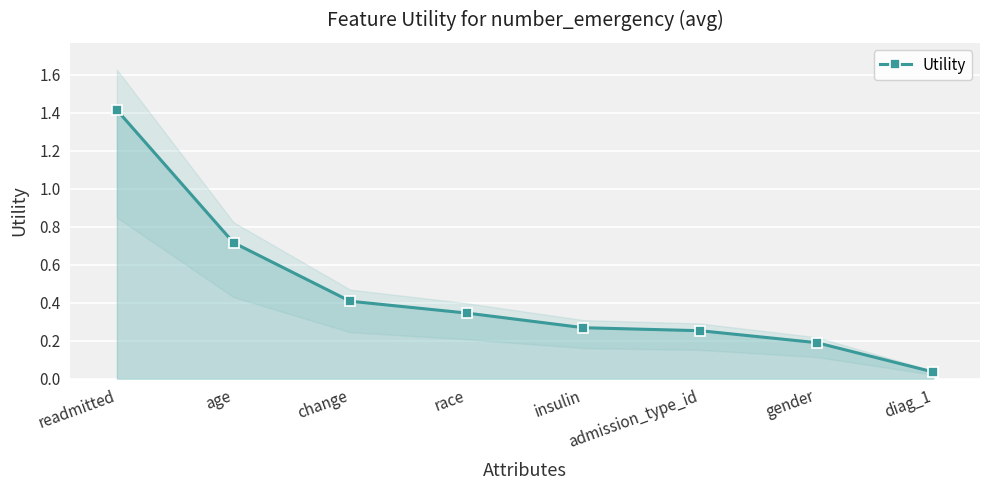

What is the value of the Utility point at the 3rd from the left?

0.4